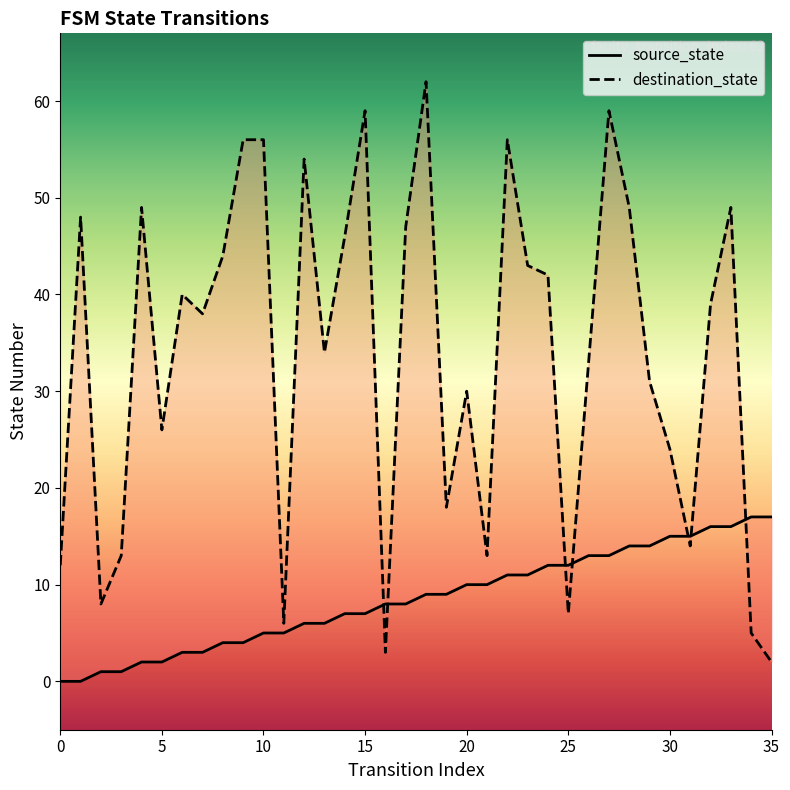

Is it true that source_state equals 13 at 16?

False